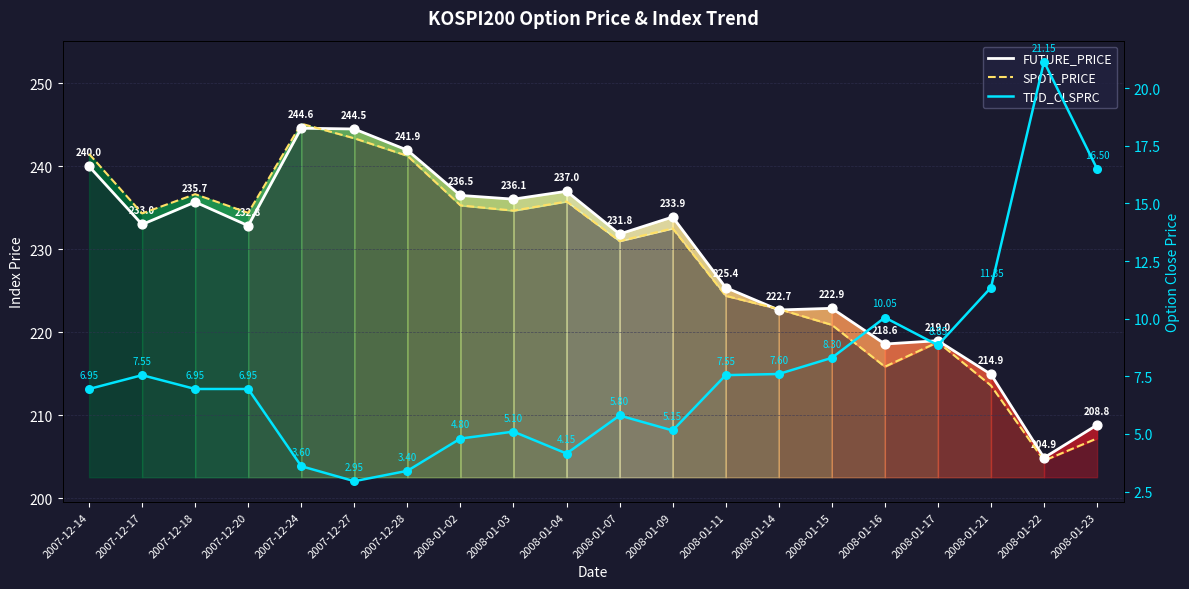

What is the total value across all series at 2008-01-14?

453.1